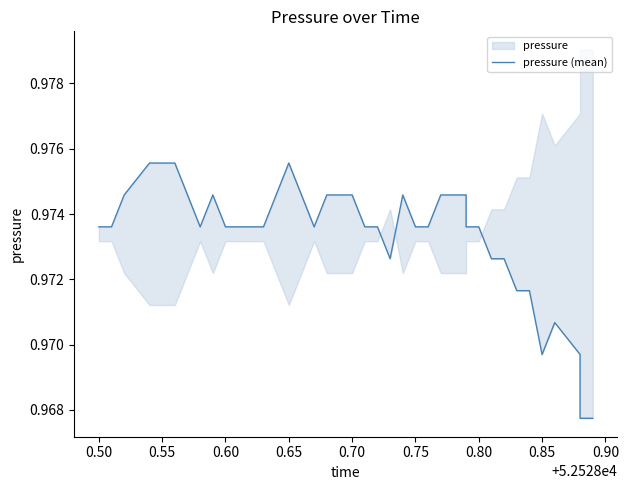

How many points are lower than both their immediate neighbors (excluding endpoints)?

4